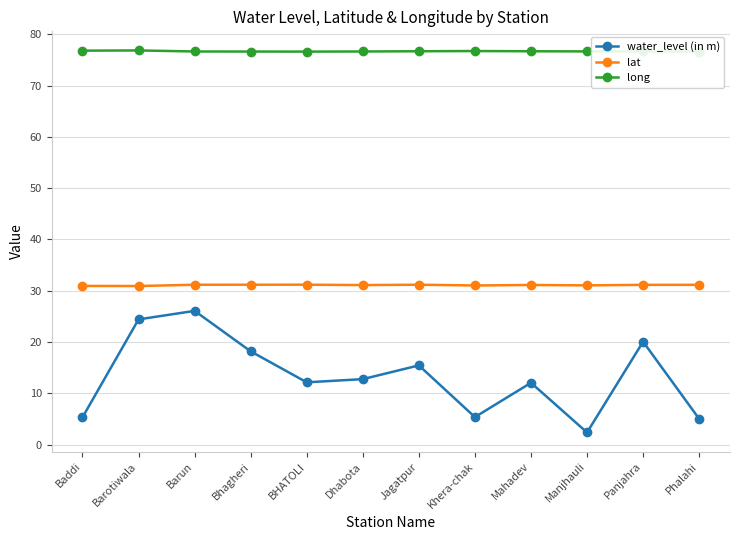

True or false: water_level (in m) has more than 0 points higher than both neighbors.

True